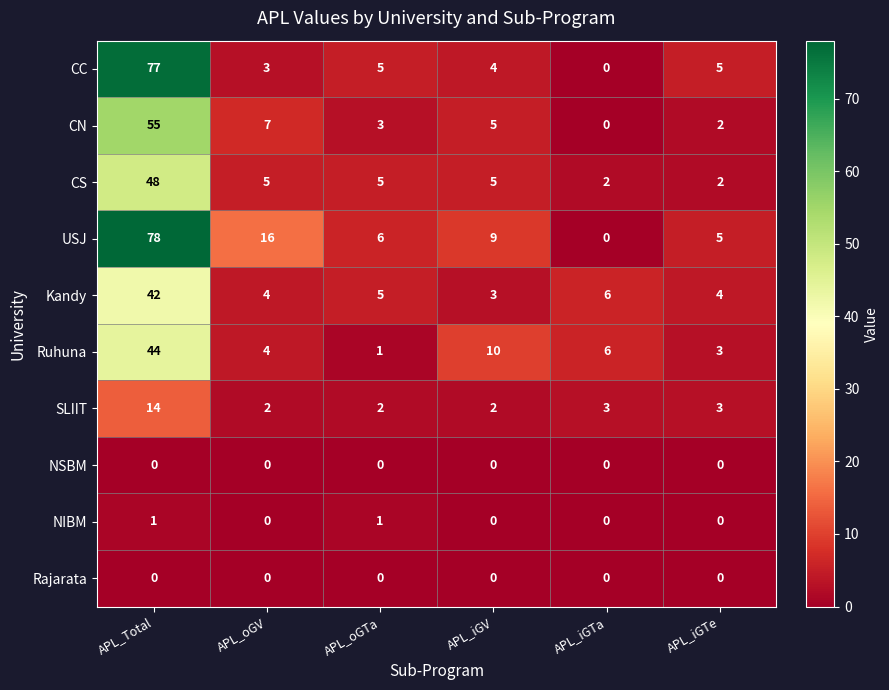

Which series has the largest total across all categories?

USJ